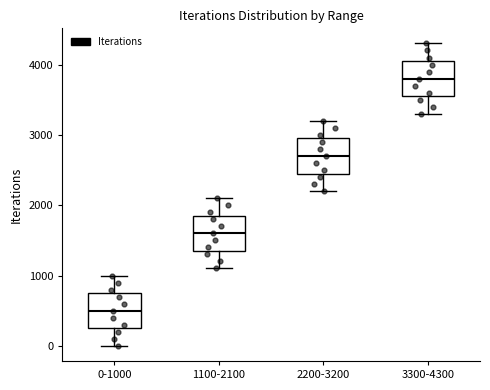

Which box's median line is the lowest?

0-1000